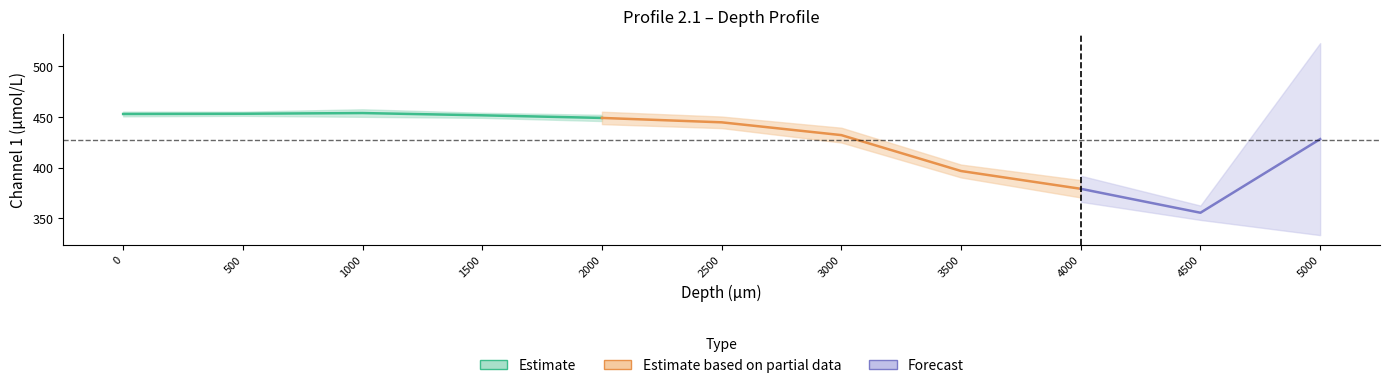

How many values in the Channel 1 (umol/L) series are below 444?

5